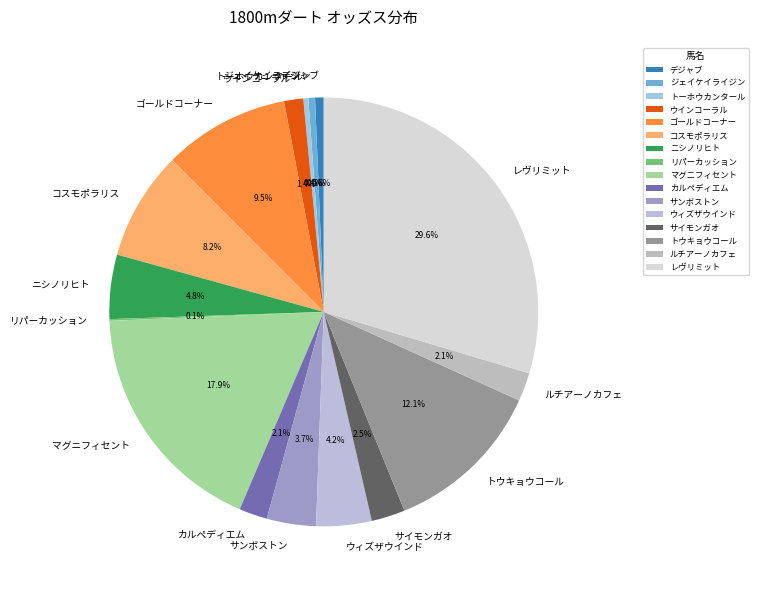

The レヴリミット slice represents 30% of the pie. True or false?

True